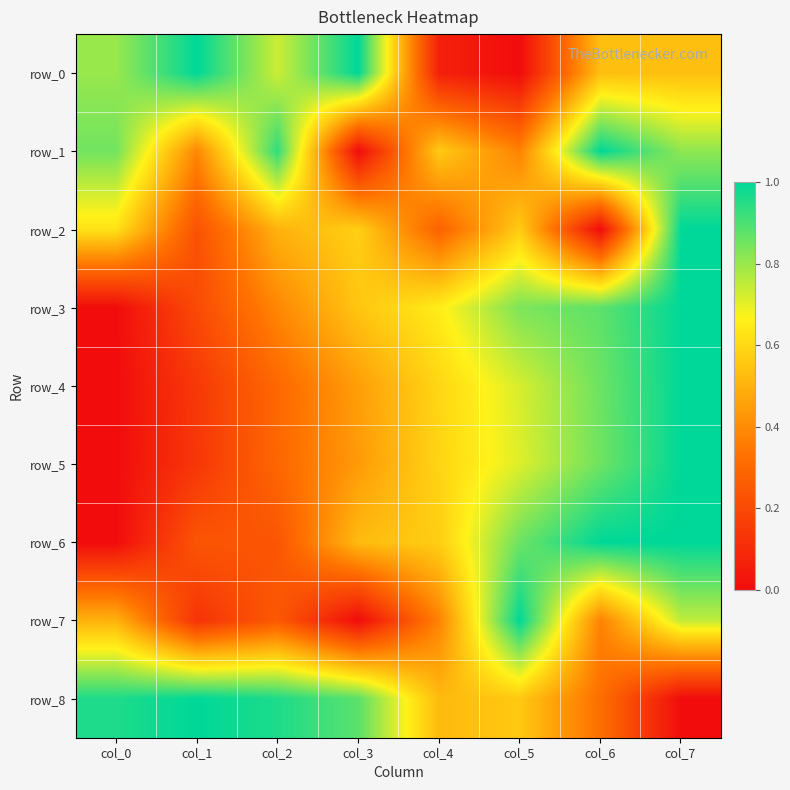

Reading left to right, transcribe all the data shown in this chart.

row_0: 0.8	1.0	0.7	1.0	0.1	0.0	0.5	0.5
row_1: 0.8	0.4	0.9	0.0	0.6	0.4	1.0	0.8
row_2: 0.6	0.2	0.5	0.6	0.3	0.6	0.0	1.0
row_3: 0.0	0.2	0.4	0.6	0.7	0.8	0.9	1.0
row_4: 0.0	0.1	0.3	0.4	0.6	0.7	0.9	1.0
row_5: 0.0	0.1	0.3	0.4	0.6	0.7	0.9	1.0
row_6: 0.0	0.2	0.2	0.5	0.6	0.9	1.0	1.0
row_7: 0.5	0.1	0.3	0.0	0.4	1.0	0.4	0.7
row_8: 1.0	1.0	1.0	0.9	0.5	0.6	0.3	0.0